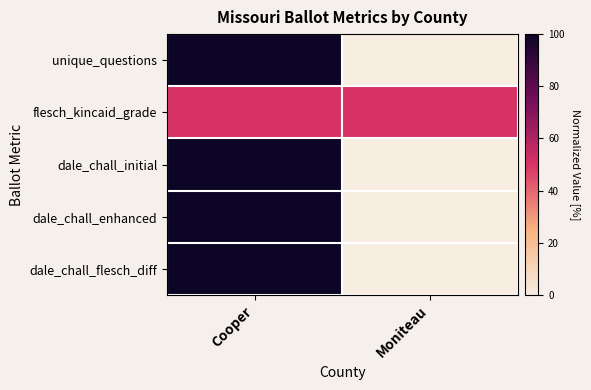

What is the total value across all series at Cooper?

450